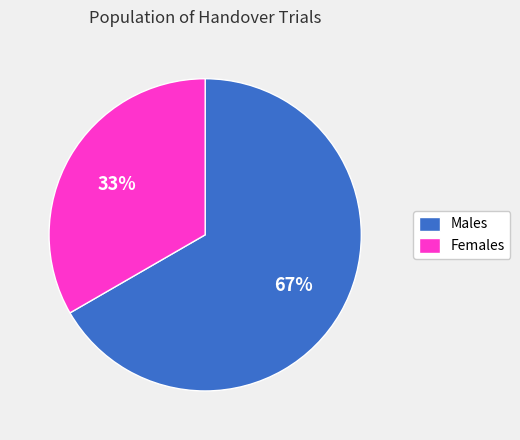

To the nearest percent, what is the combined percentage of Females and Males?

100%